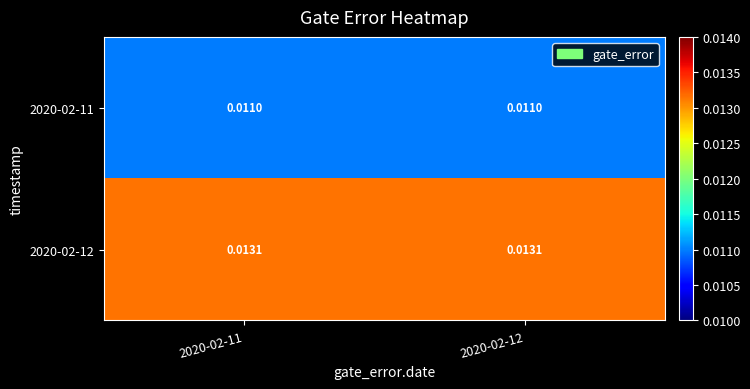

How many categories are shown in the chart?

2